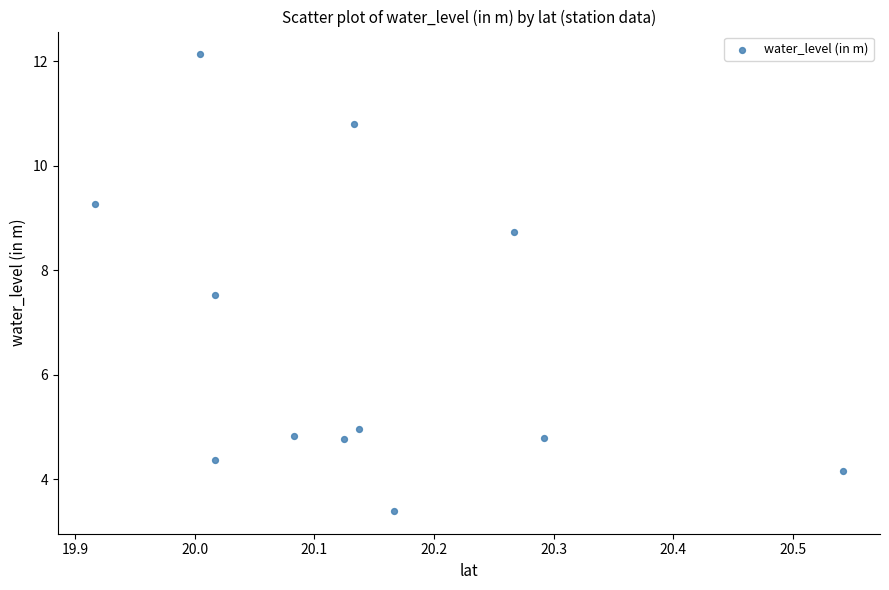

What is the average Y value?

6.6